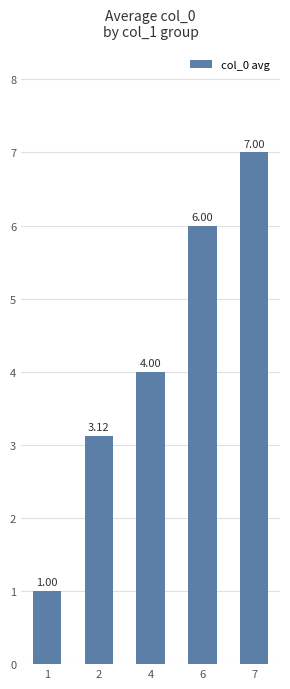

How many values are below 4?

2